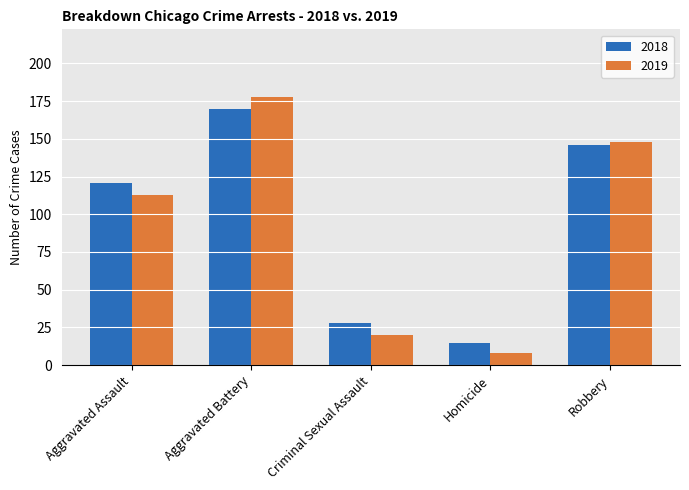

What is the label of the 2nd bar from the left?

Aggravated Battery